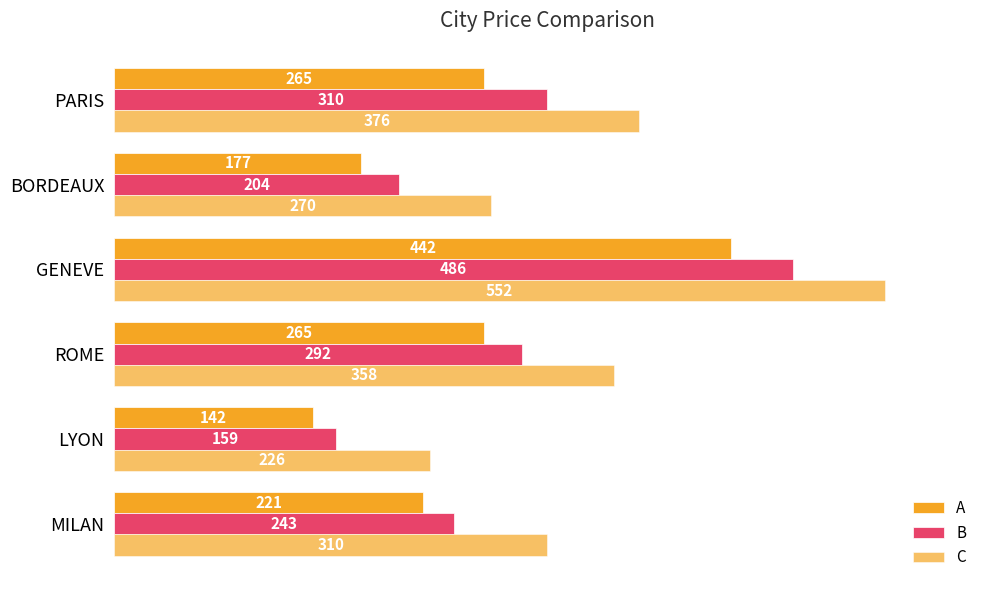

How many values in the A series are below 265?

3